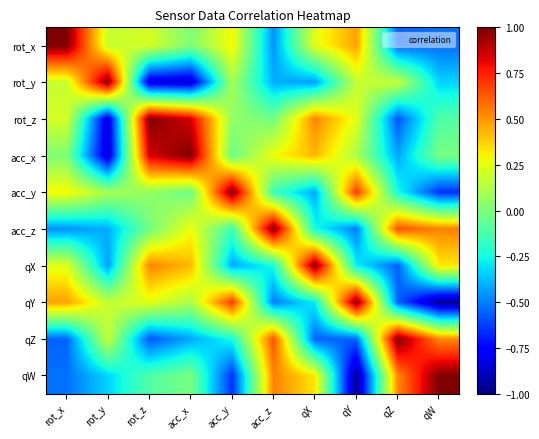

At acc_x, list the series in order from smallest to largest.

rot_y, qZ, acc_y, qW, rot_x, qY, acc_z, qX, rot_z, acc_x